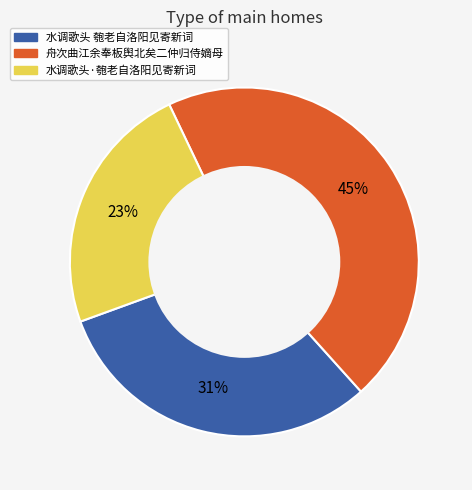

How many segments does this pie chart have?

3